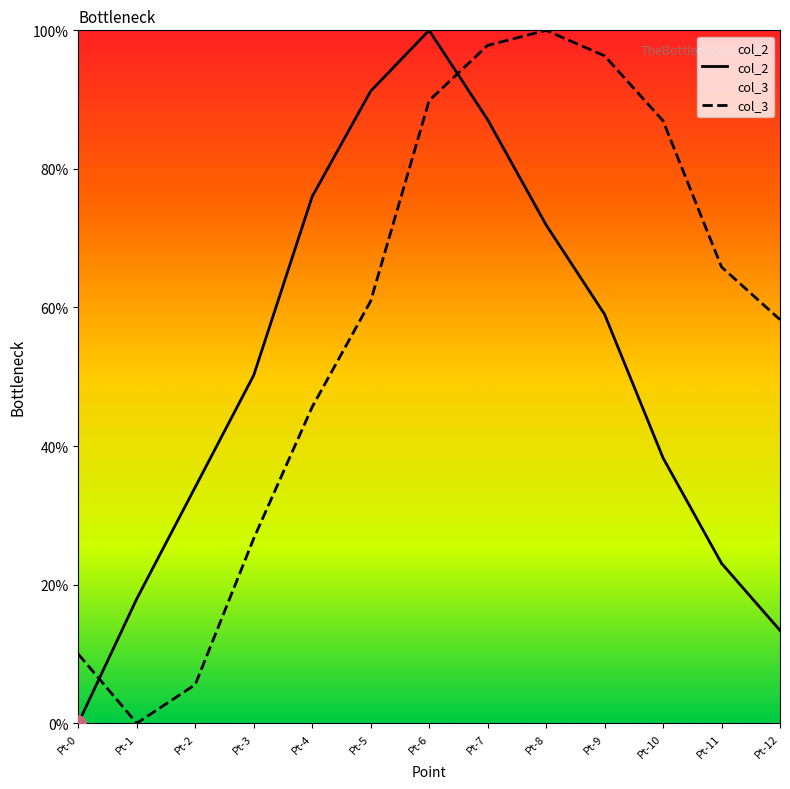

Which series contains the highest Y value?

col_2